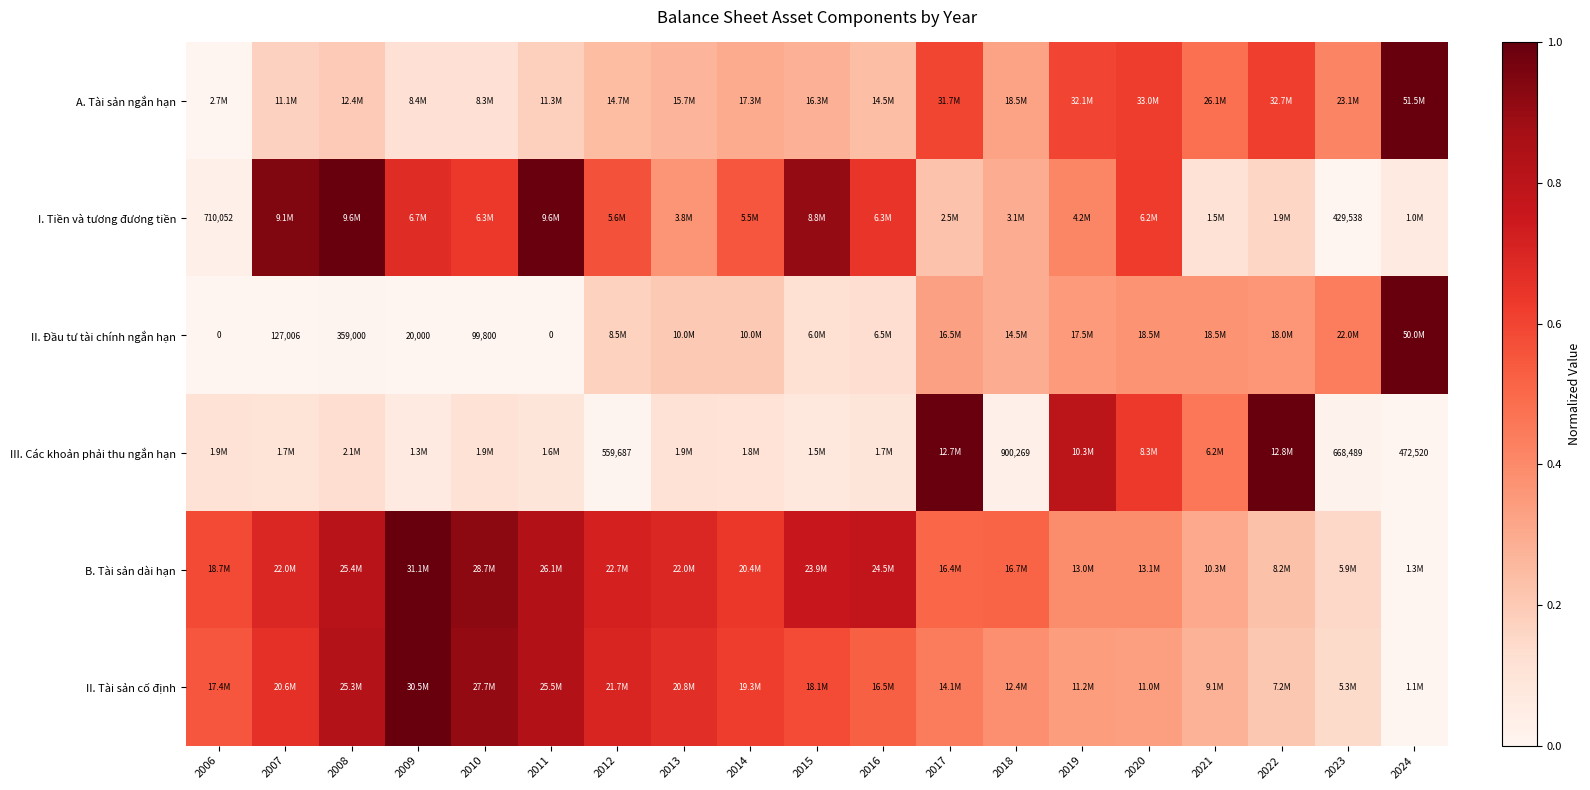

True or false: II. Đầu tư tài chính ngắn hạn has a value of 0.2 at 2013.

True